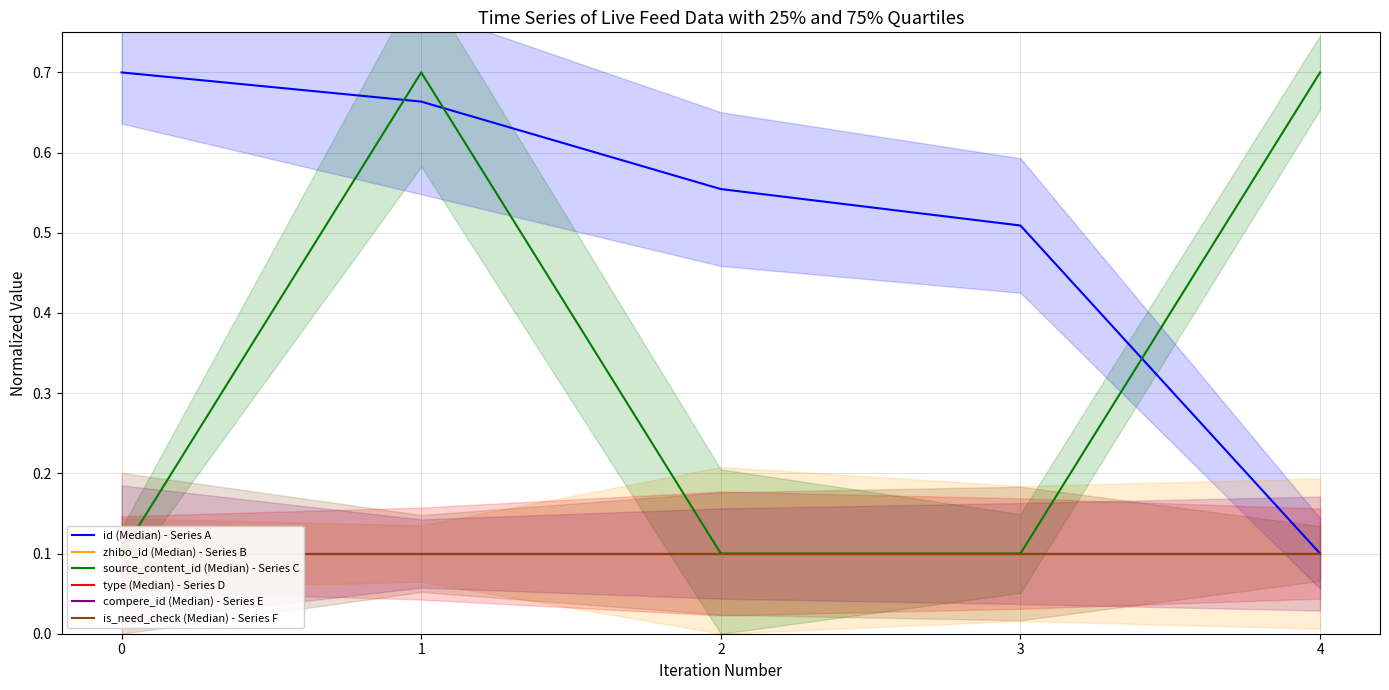

Rank the series at 0 from lowest to highest value.

zhibo_id (Median) - Series B, source_content_id (Median) - Series C, type (Median) - Series D, compere_id (Median) - Series E, is_need_check (Median) - Series F, id (Median) - Series A